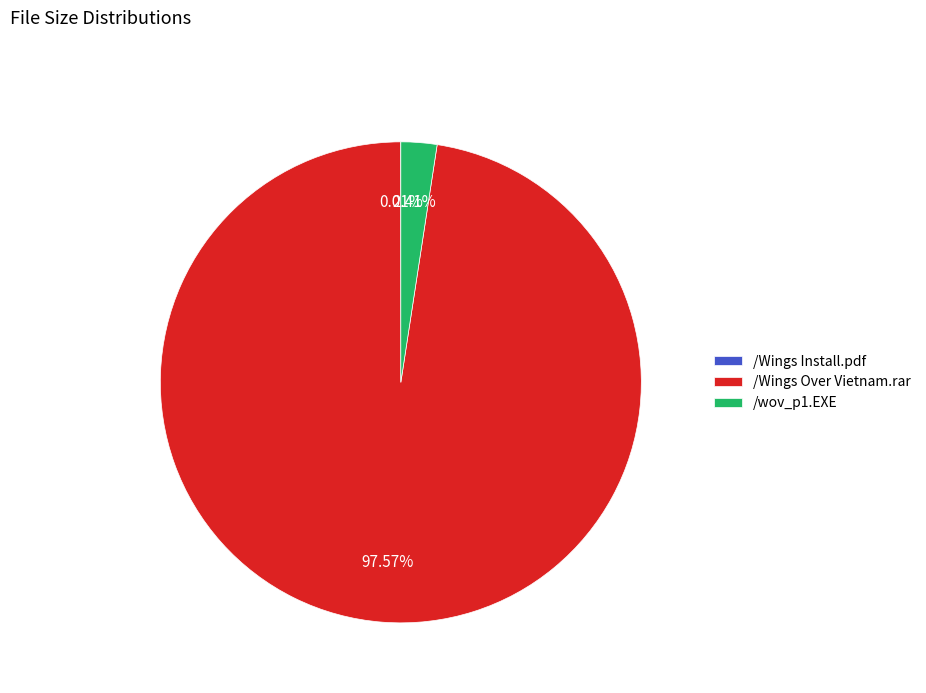

Is there any slice that represents more than half of the pie?

Yes